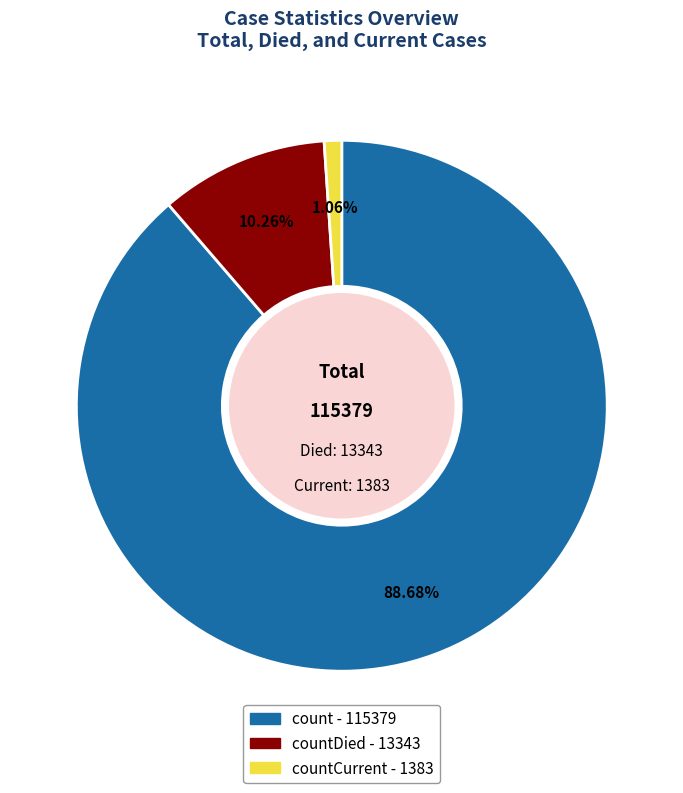

Does any single category account for the majority?

Yes